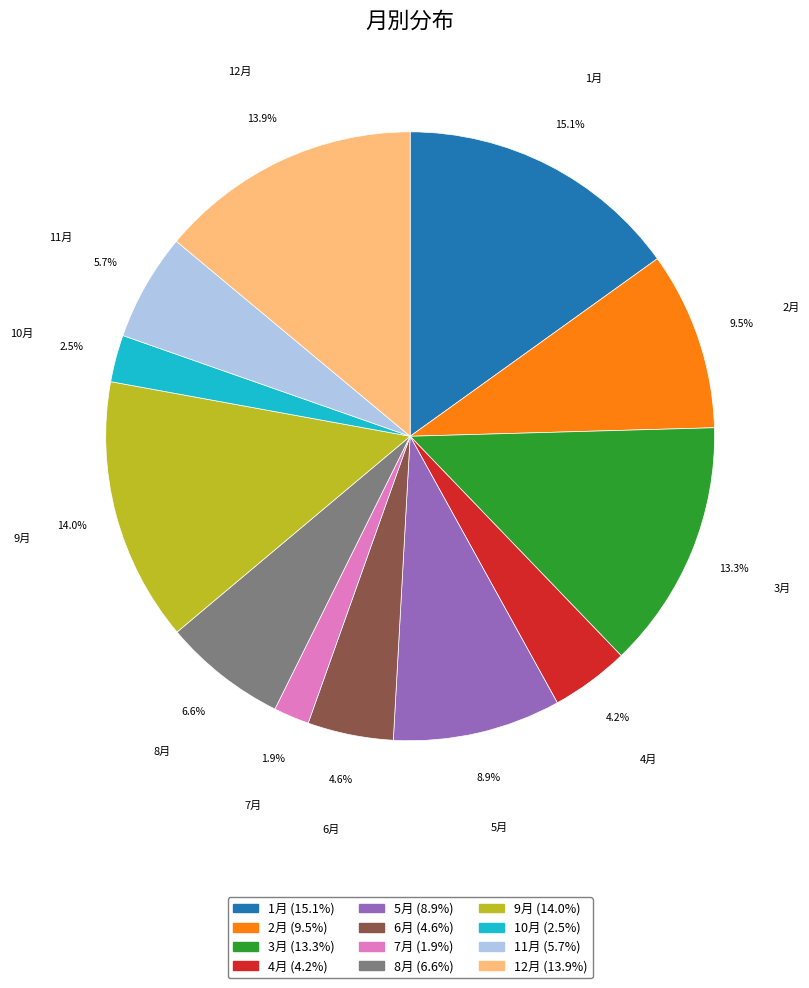

What percentage do 5月 and 3月 together represent?

22.2%